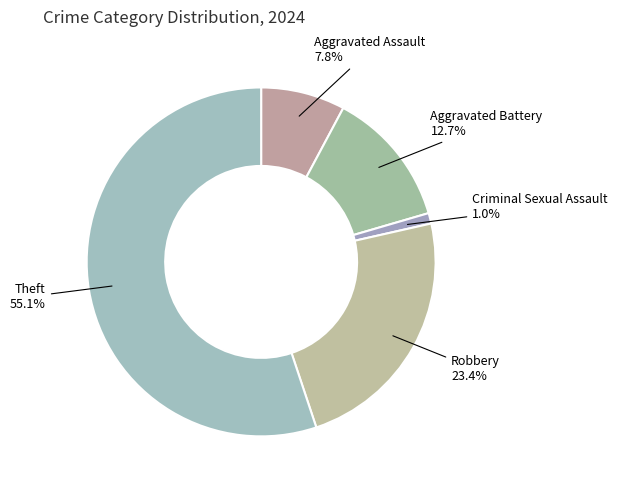

Does any single category account for the majority?

Yes